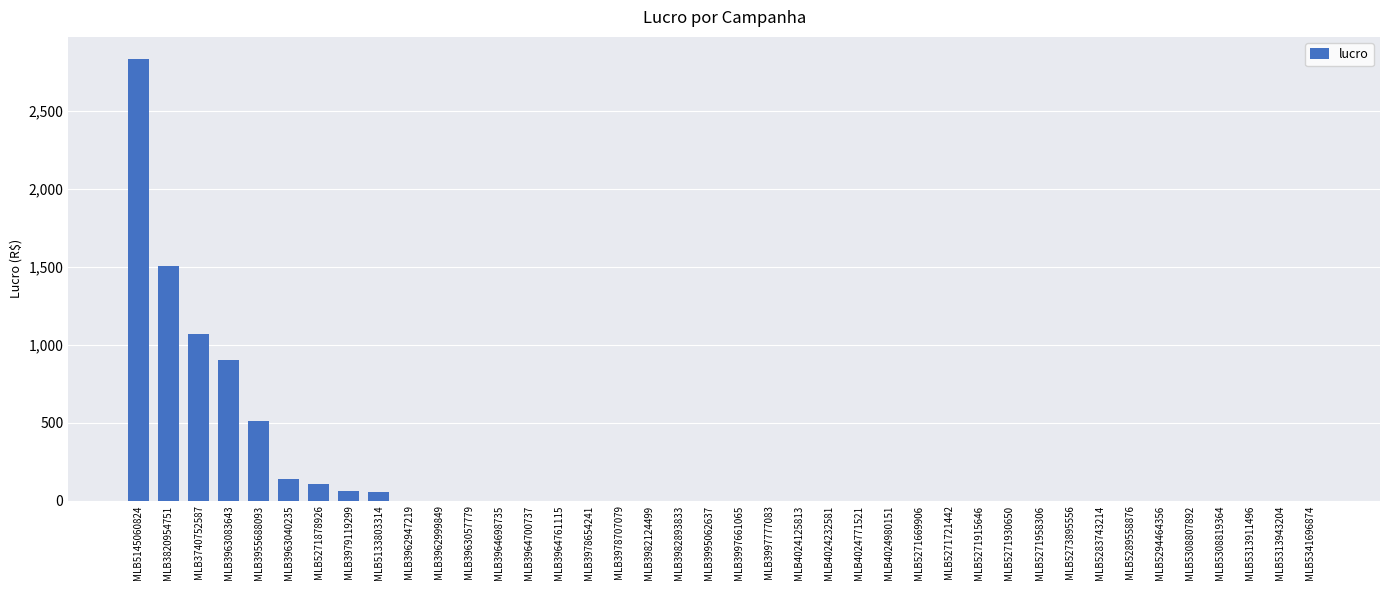

What is the sum of all values?

7188.8